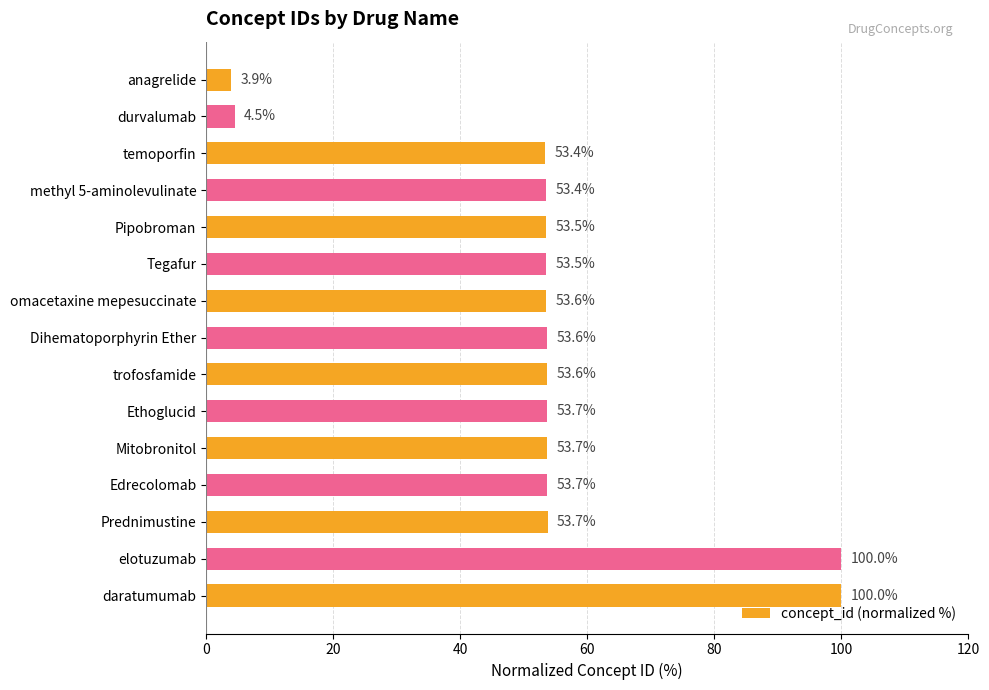

What is the difference between the second highest and second lowest values?

95.5